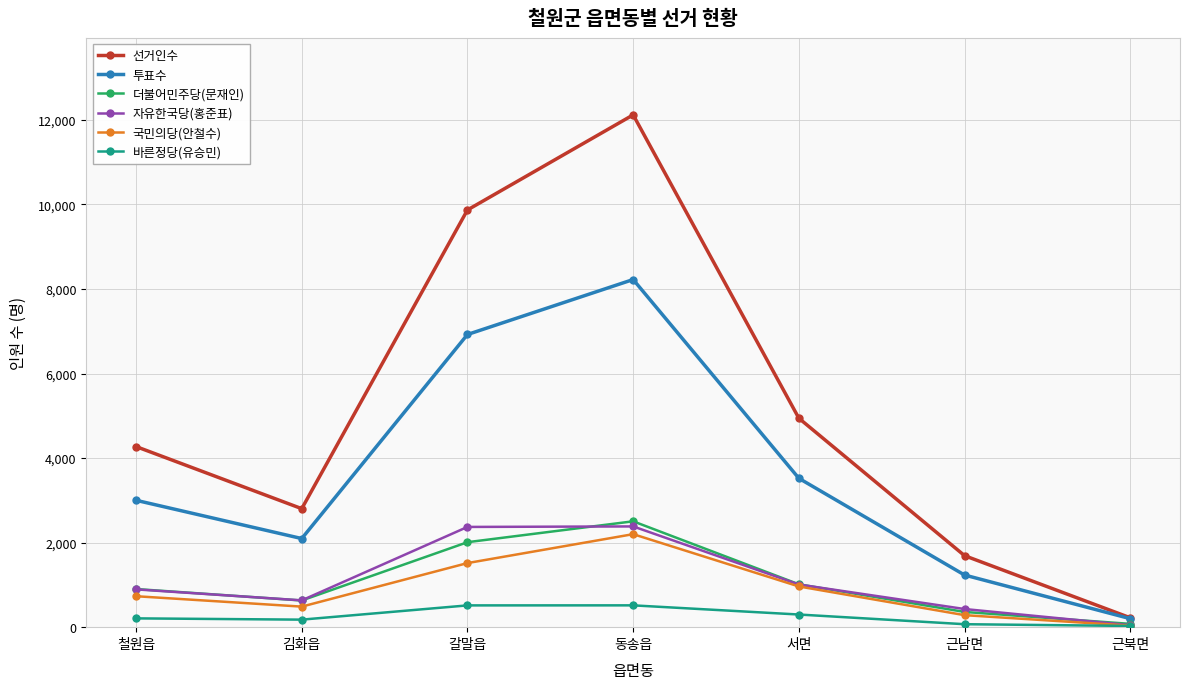

At which category does 투표수 reach its first local valley?

김화읍